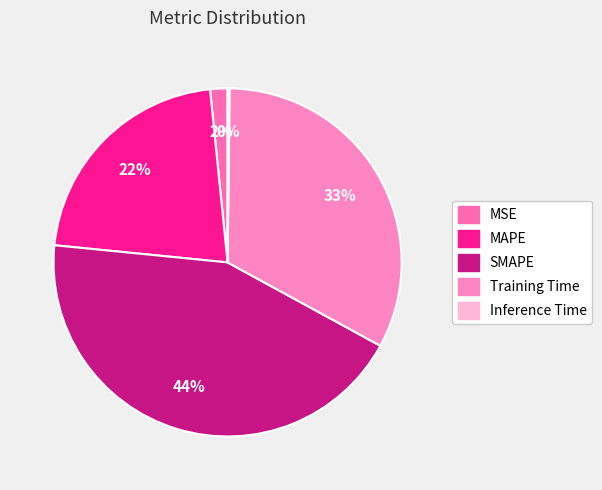

True or false: SMAPE accounts for 36% of the total.

False